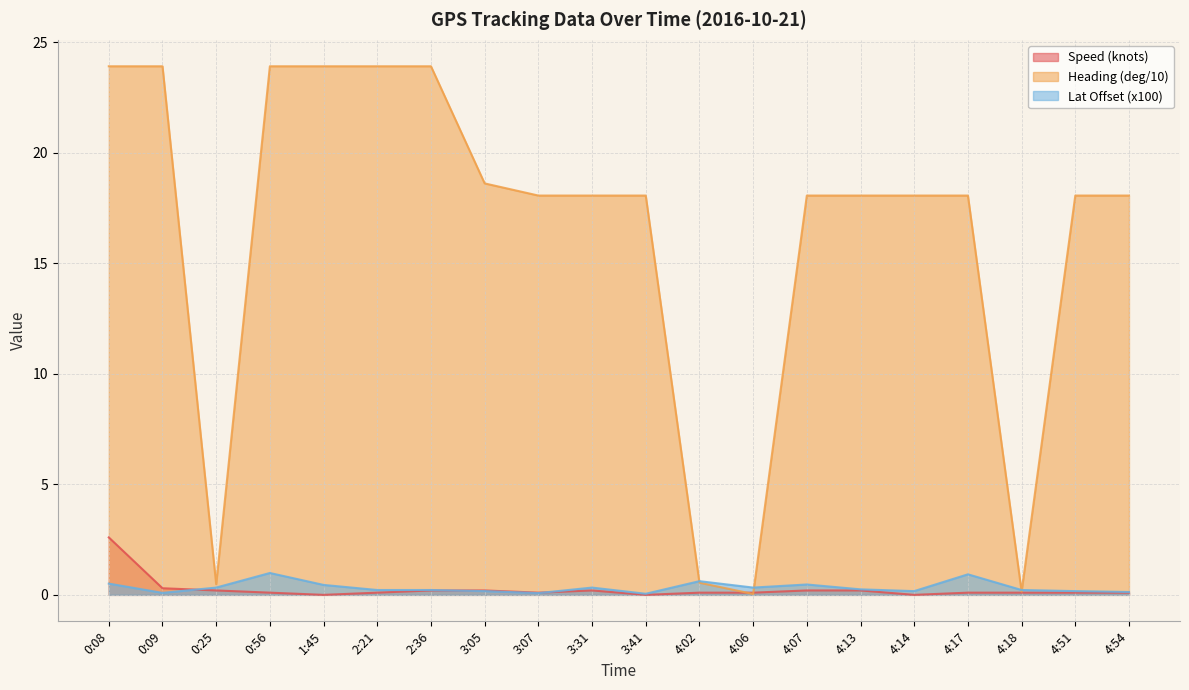

True or false: Lat Offset (x100) has more than 1 interior local peaks.

True